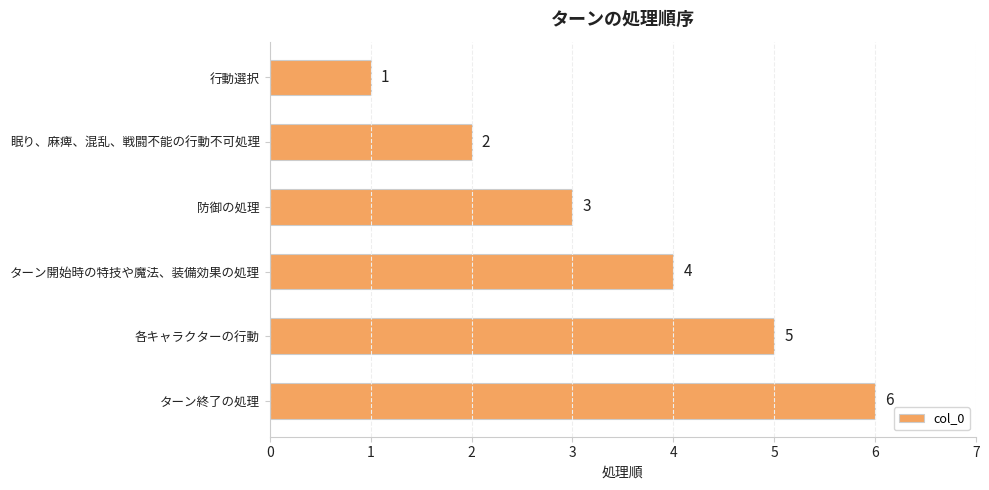

How many distinct data groups are displayed?

1